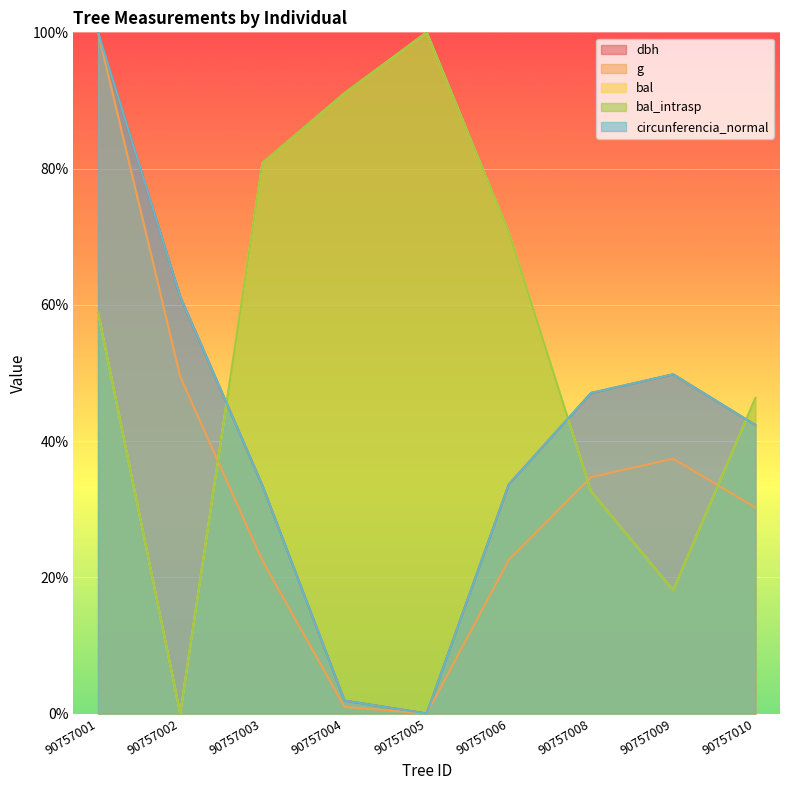

The bal_intrasp series shows 12.0 at 90757010. True or false?

False